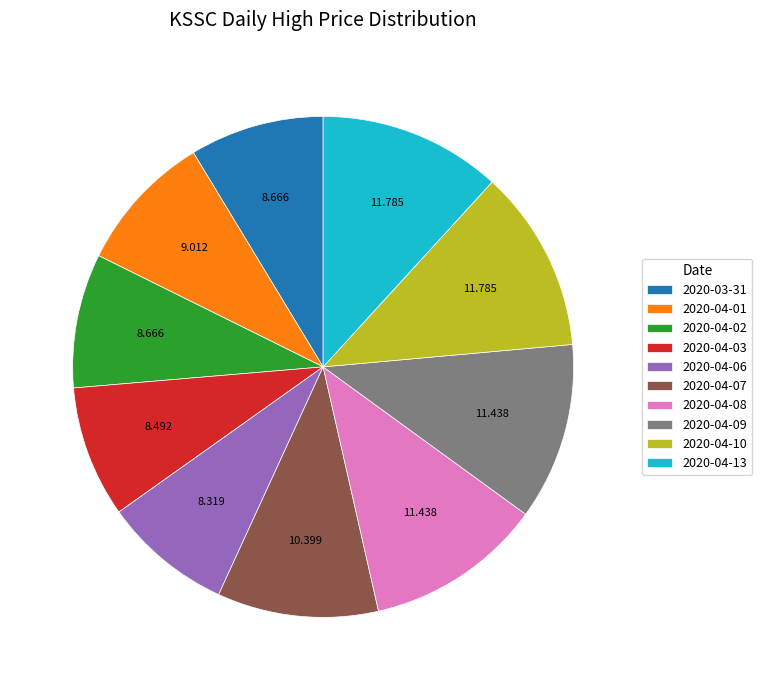

Is there a majority slice in this chart?

No